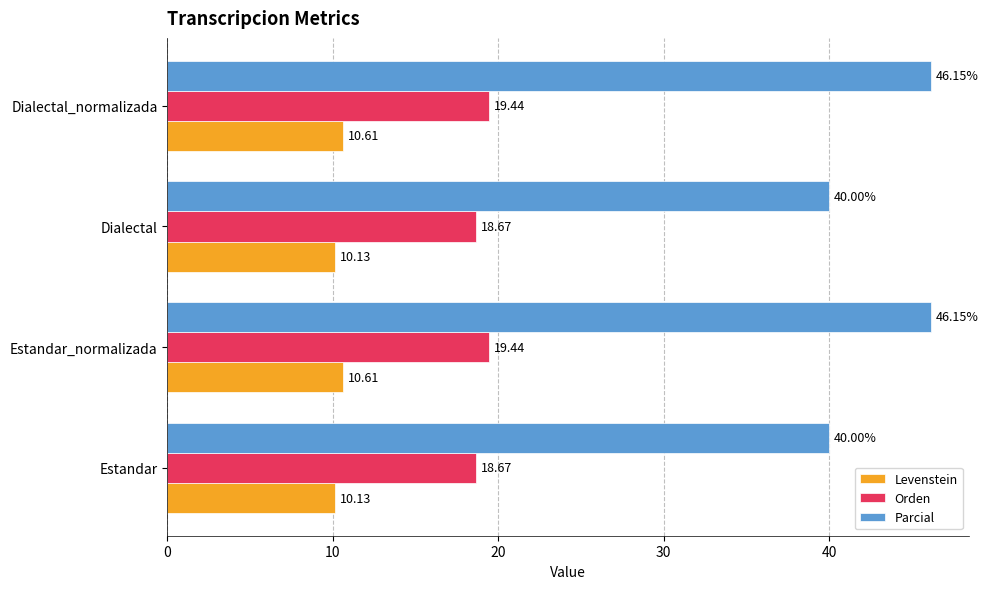

List the series in order of their overall mean, highest first.

Parcial, Orden, Levenstein